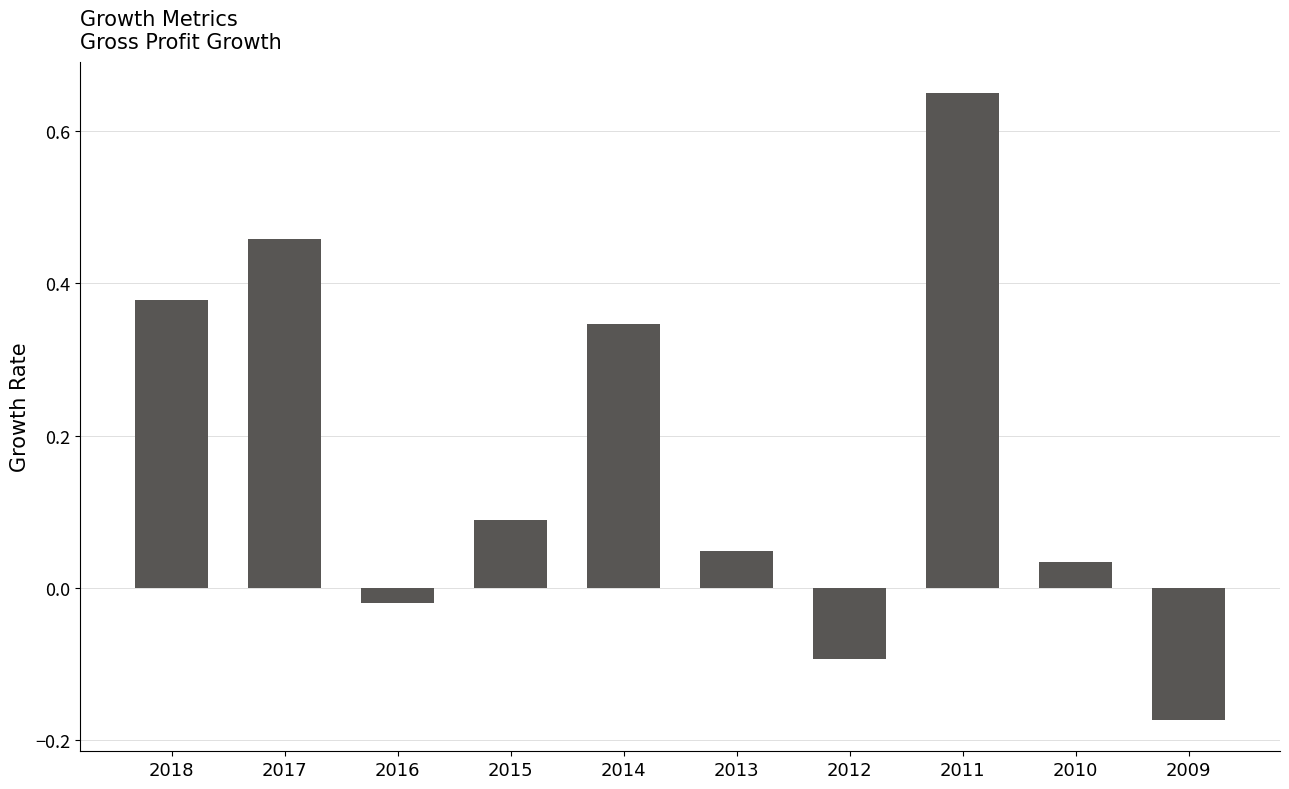

At which label does the data first exceed 0?

2018